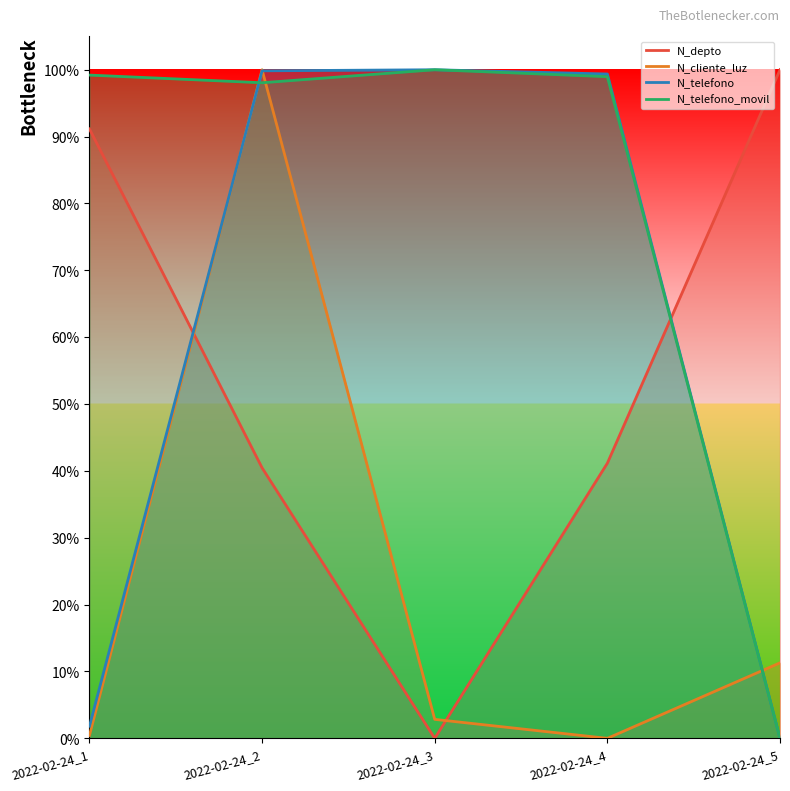

List the series in order of their peak value, lowest first.

N_depto, N_cliente_luz, N_telefono, N_telefono_movil